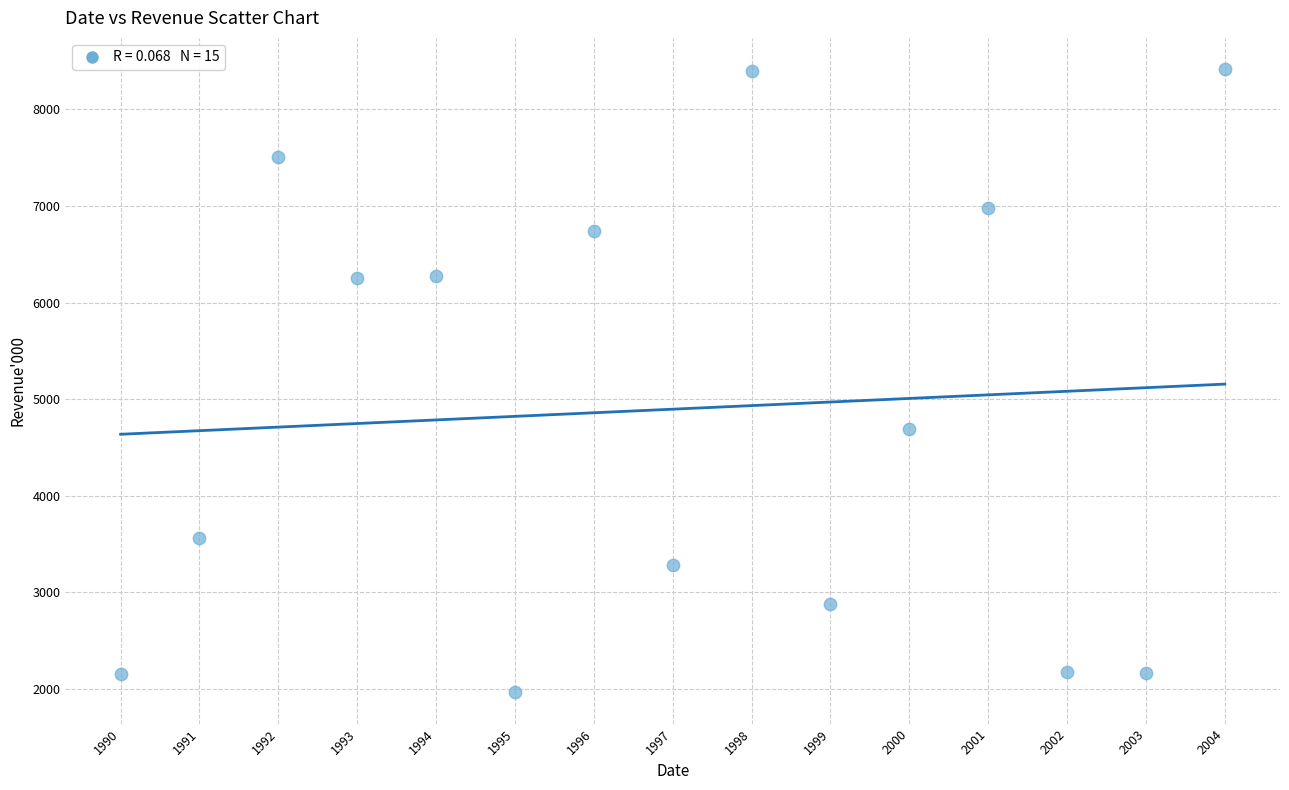

What Y value in the scatter plot is closest to 5190?

4686